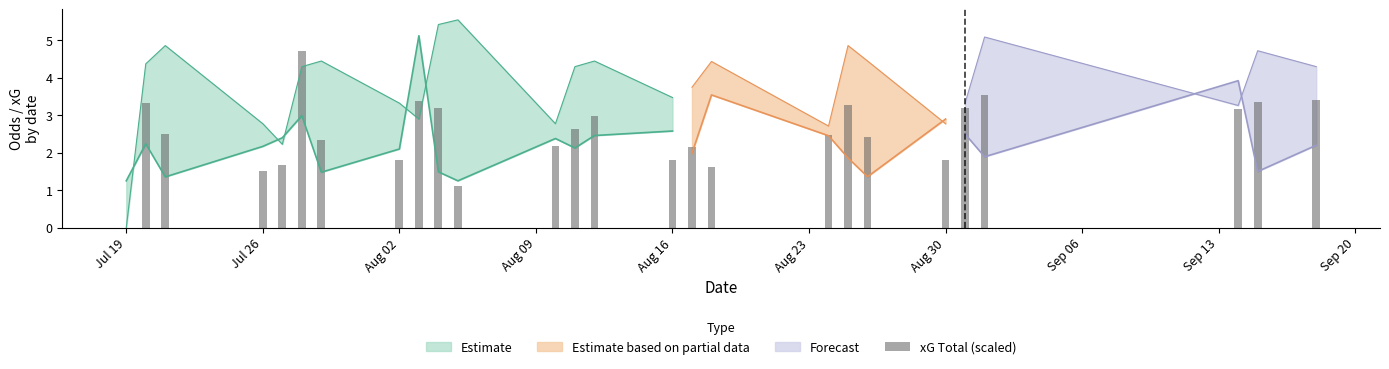

How many values are below 2?

6